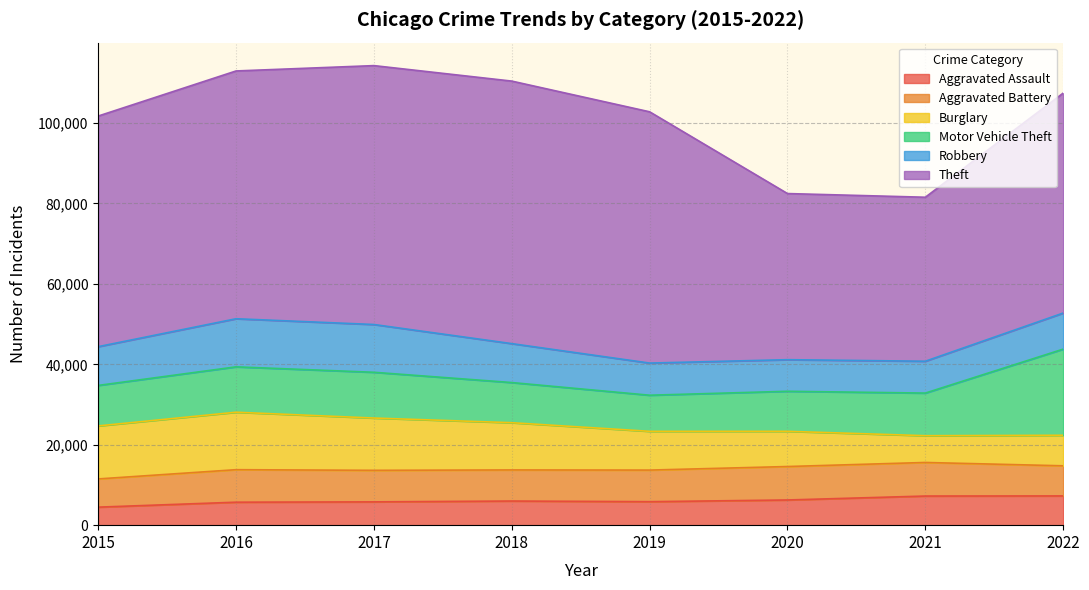

What are all the series names shown in the legend?

Aggravated Assault, Aggravated Battery, Burglary, Motor Vehicle Theft, Robbery, Theft